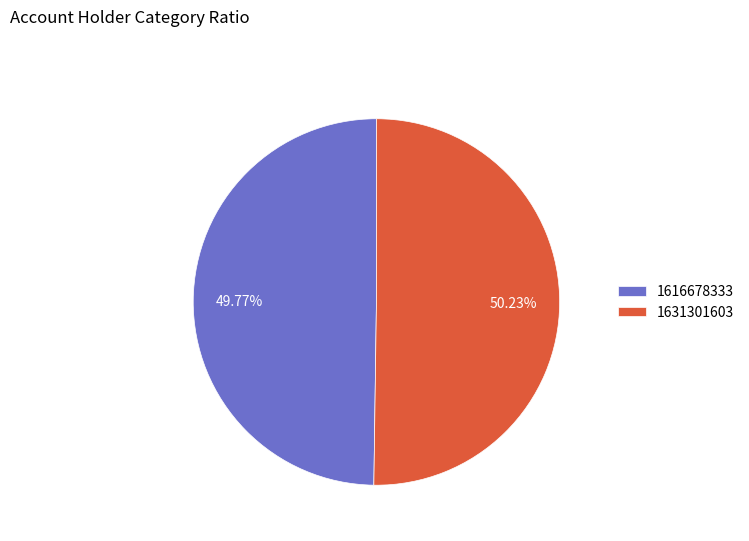

Is there any slice that represents more than half of the pie?

Yes